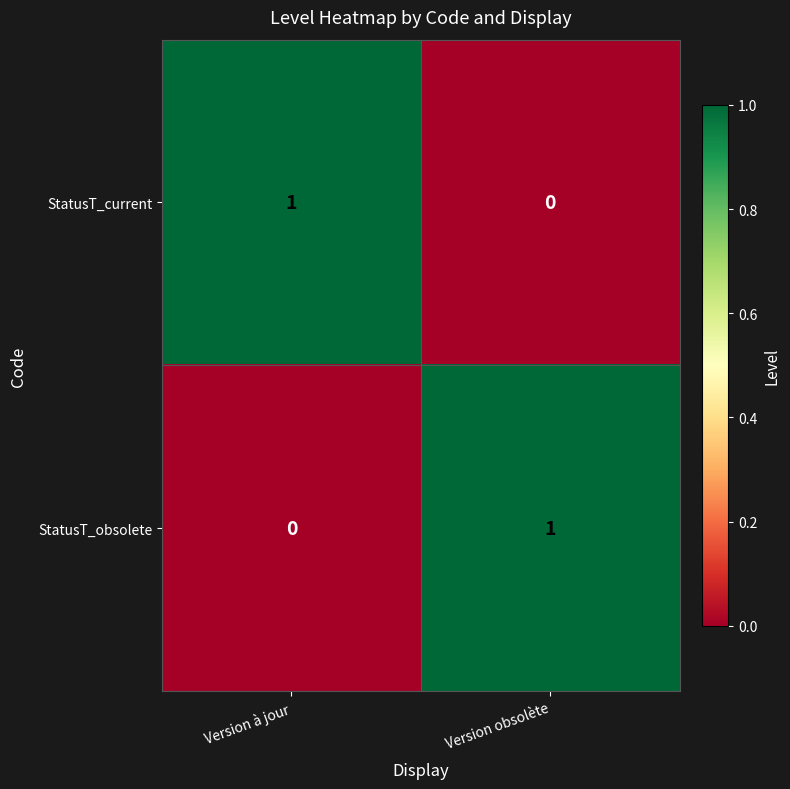

Rank the categories by StatusT_obsolete value from highest to lowest.

Version obsolète, Version à jour